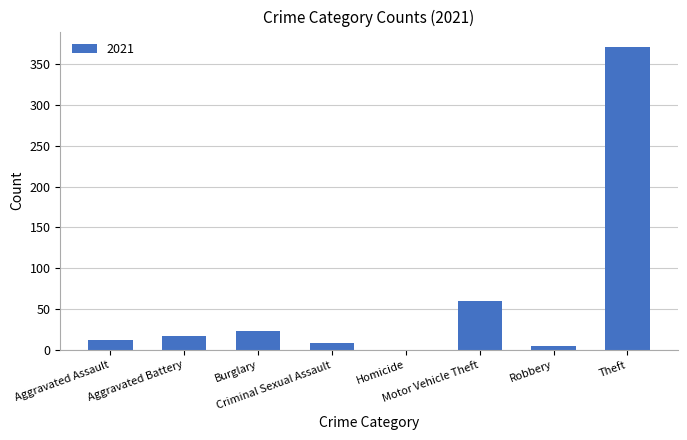

What is the sum of all values?

497